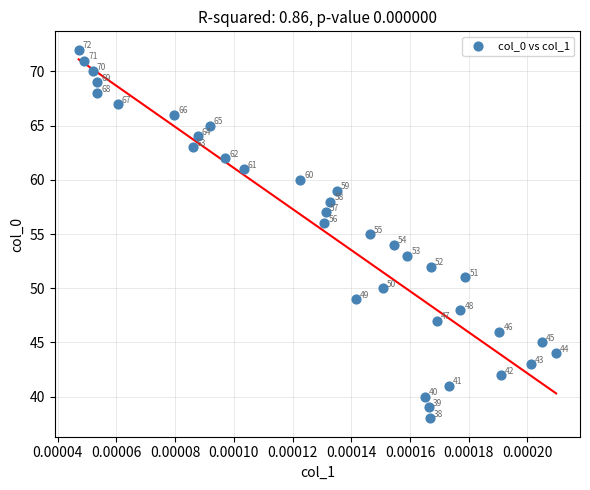

What is the range of Y values (max minus min)?

34